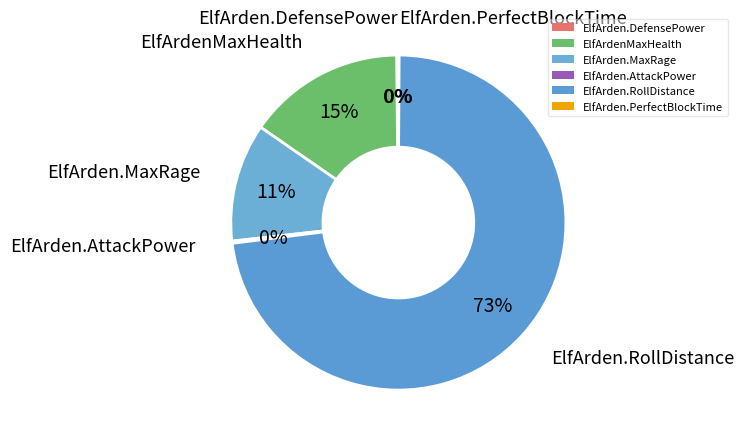

To the nearest percent, what is the difference between the ElfArden.AttackPower and ElfArdenMaxHealth slice percentages?

15%